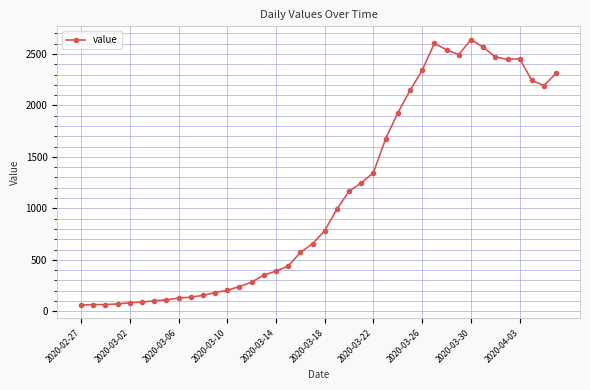

What is the sum of all values?

44971